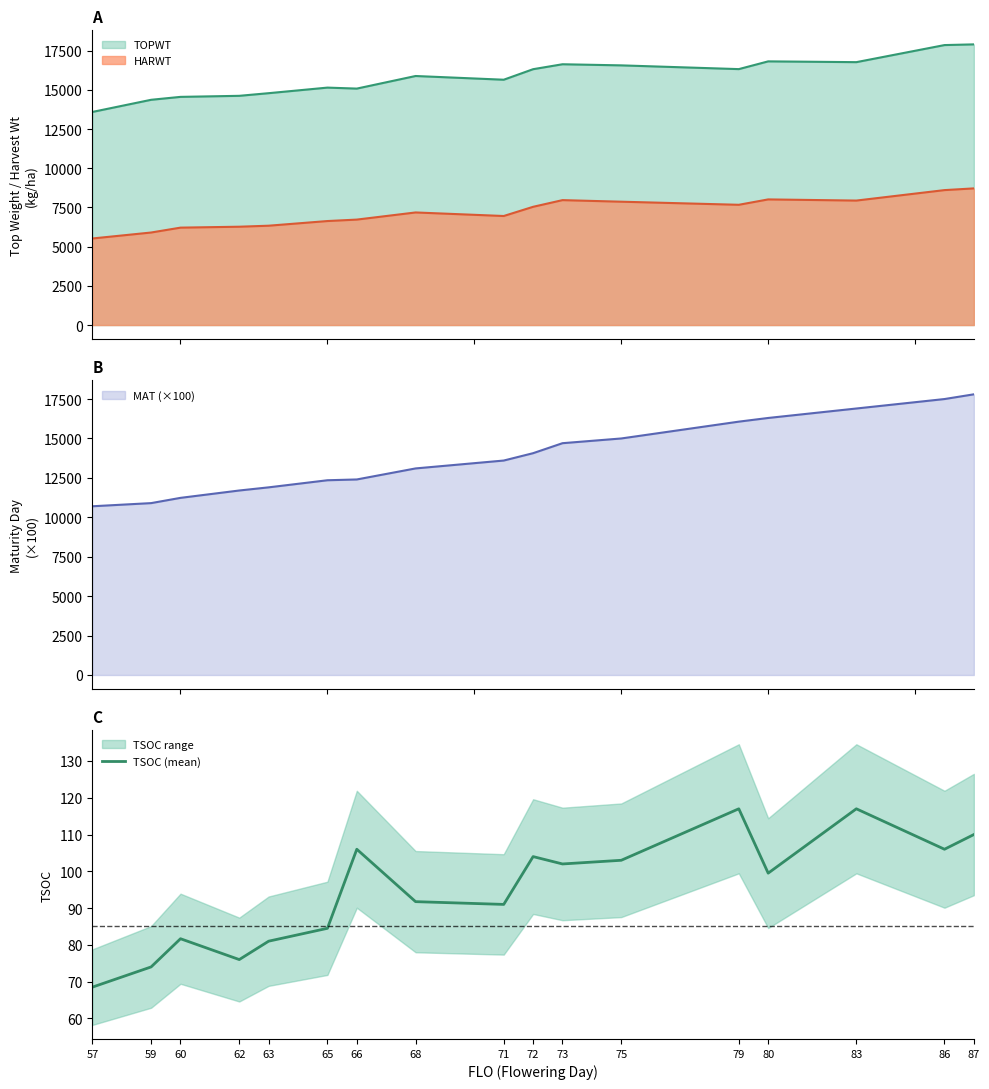

What is the approximate value at 80?

99.5